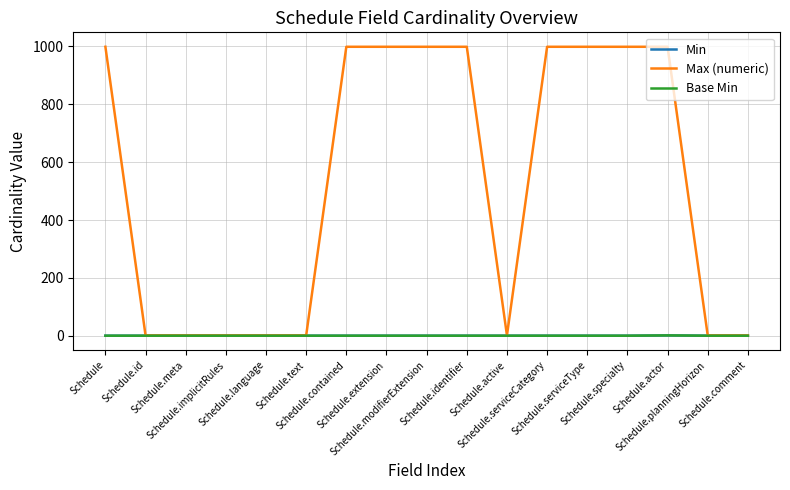

Is the value of Base Min at Schedule.text greater than the value of Max (numeric) at Schedule.identifier?

No